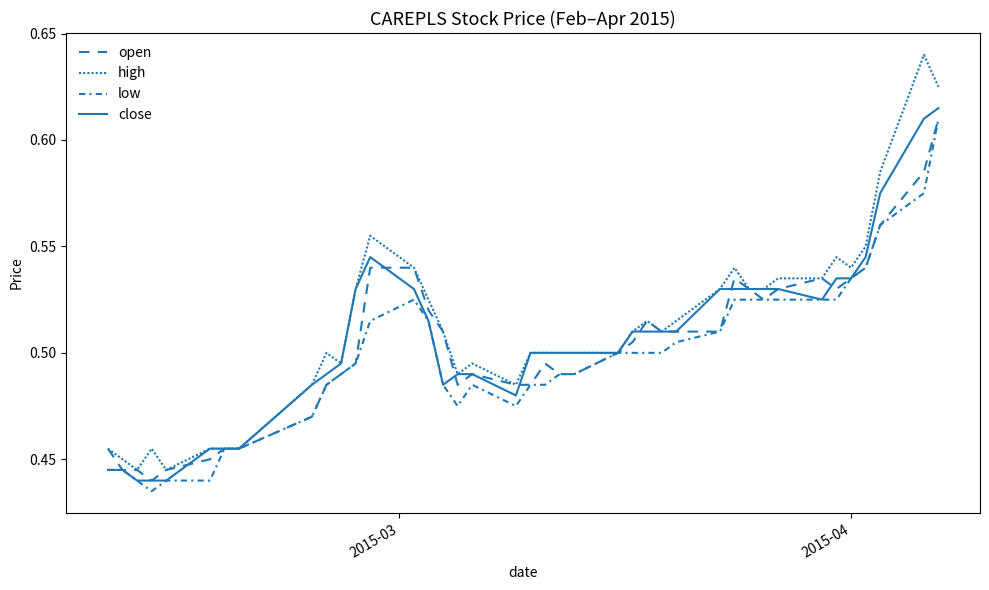

Does the chart have visible grid lines?

No